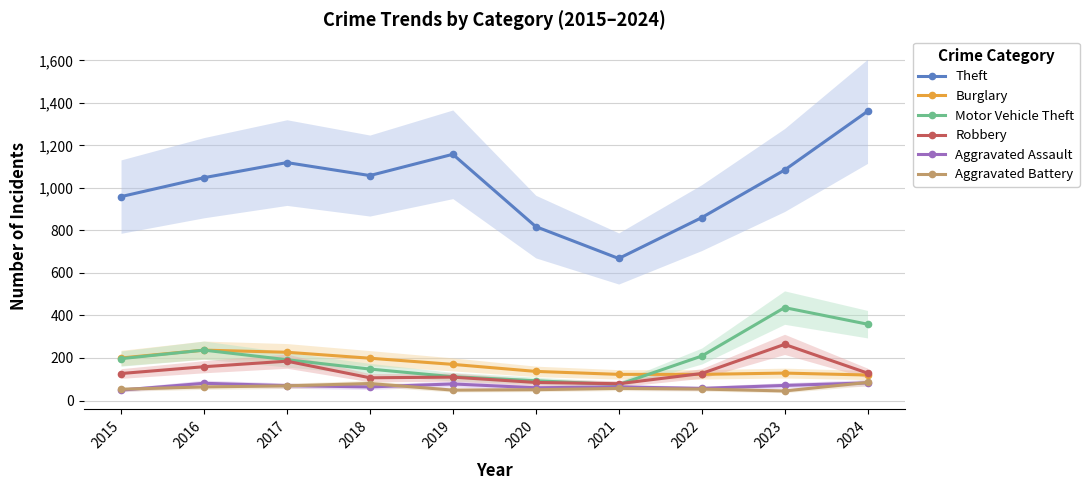

Where is Theft nearest to the value 1014?

2016